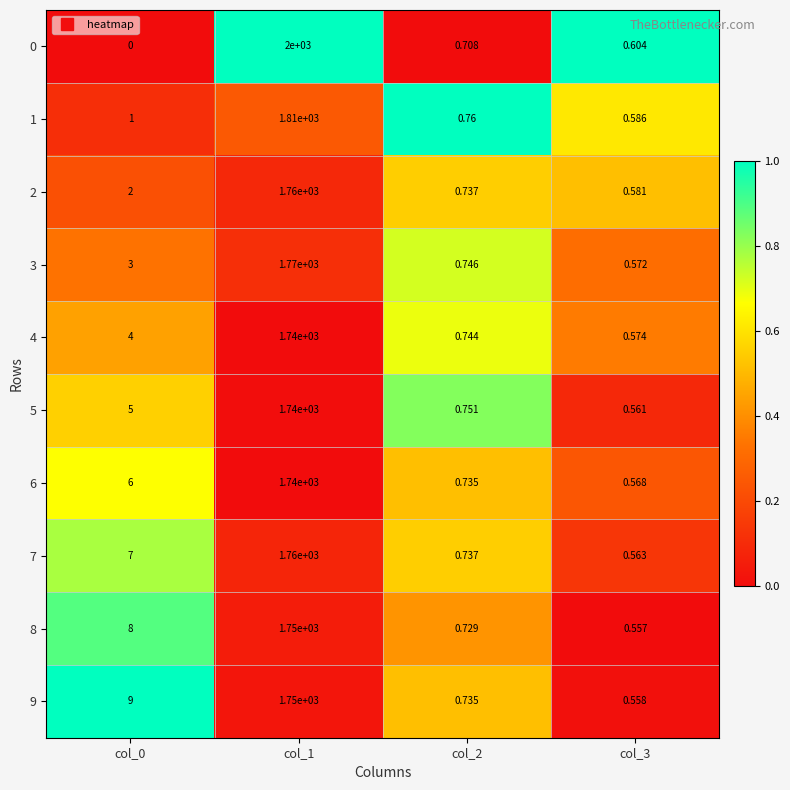

Is the value of 7 at col_3 greater than the value of 8 at col_1?

No